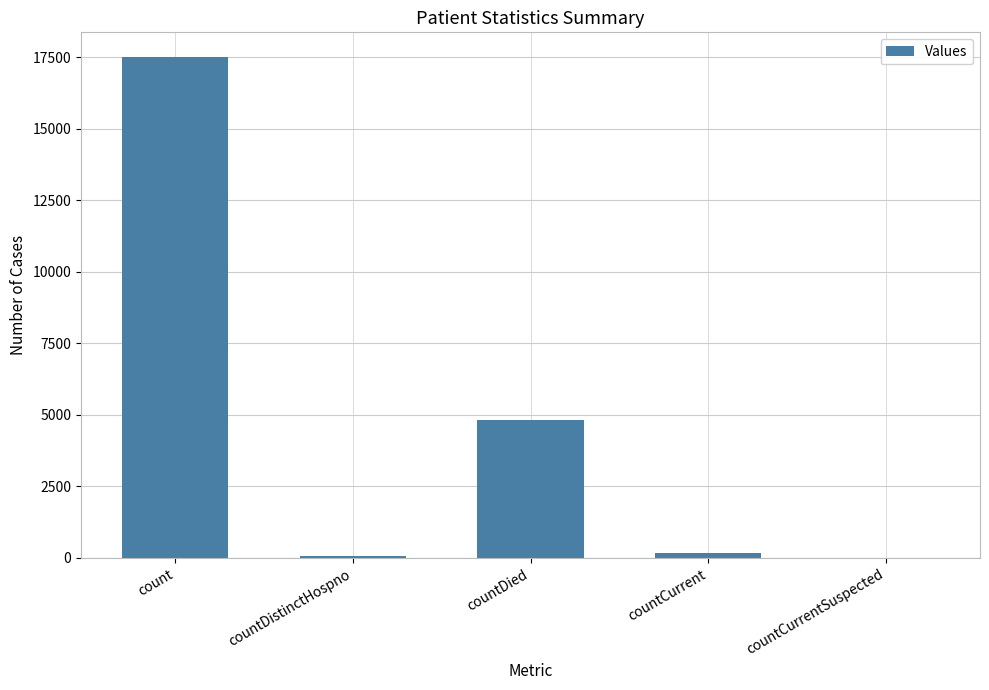

Where is the data nearest to the value 8751?

countDied